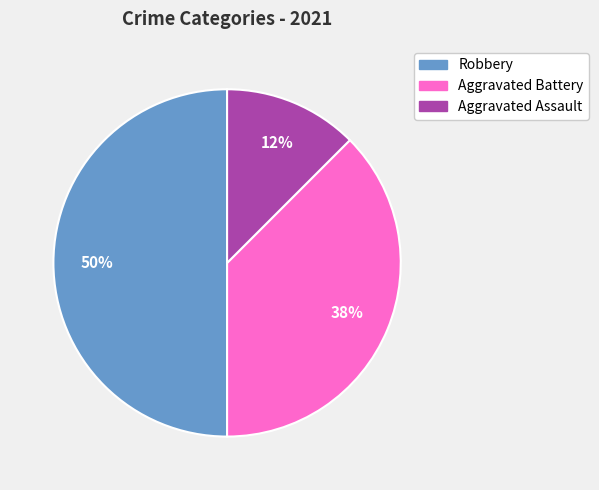

Which slice is the smallest?

Aggravated Assault